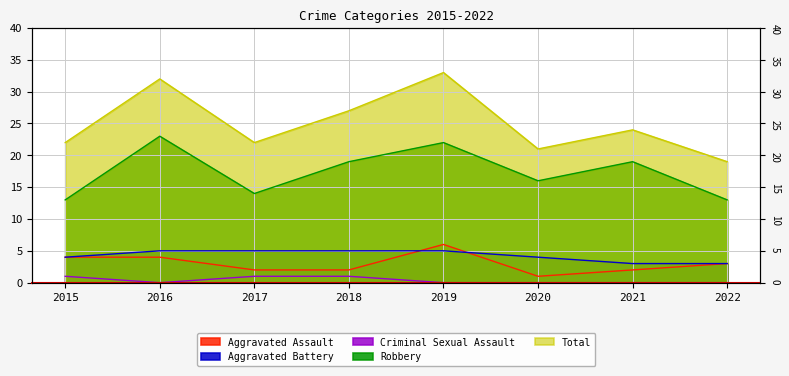

How many lines are shown in the chart?

5